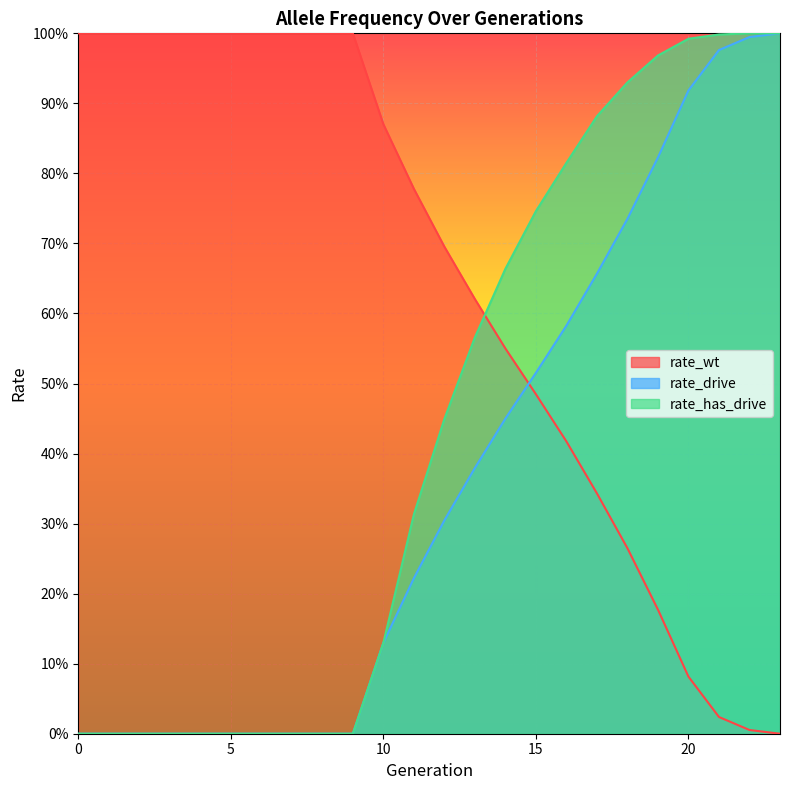

What is the value of the rate_drive point at the 14th from the left?

0.4